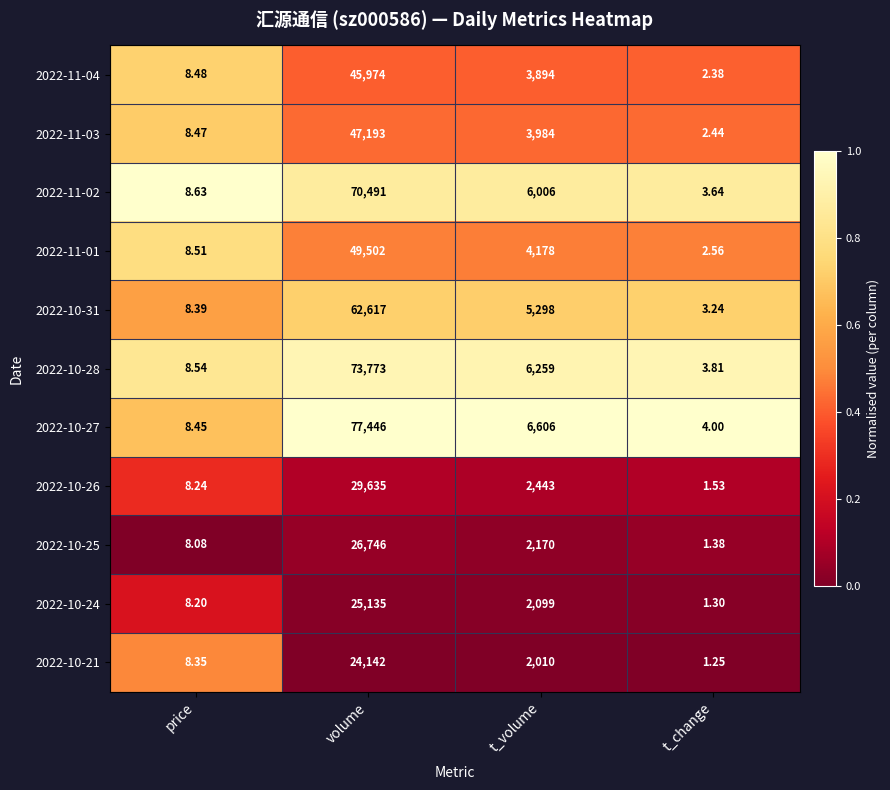

At which label is 2022-11-02 closest to 35247?

t_volume